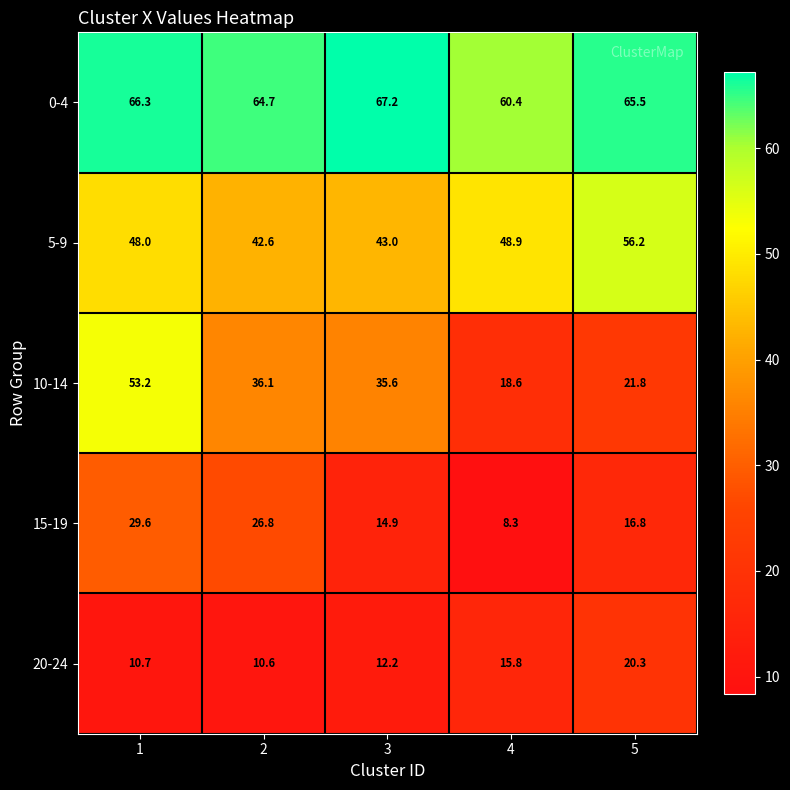

Rank the series by their maximum value, from highest to lowest.

0-4, 5-9, 10-14, 15-19, 20-24